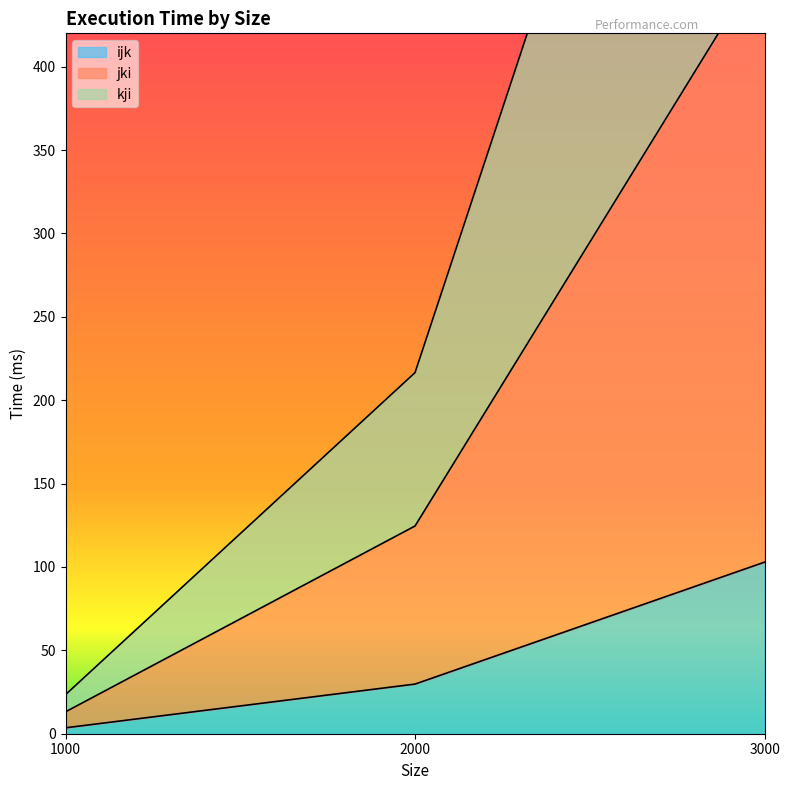

How many distinct data groups are displayed?

3